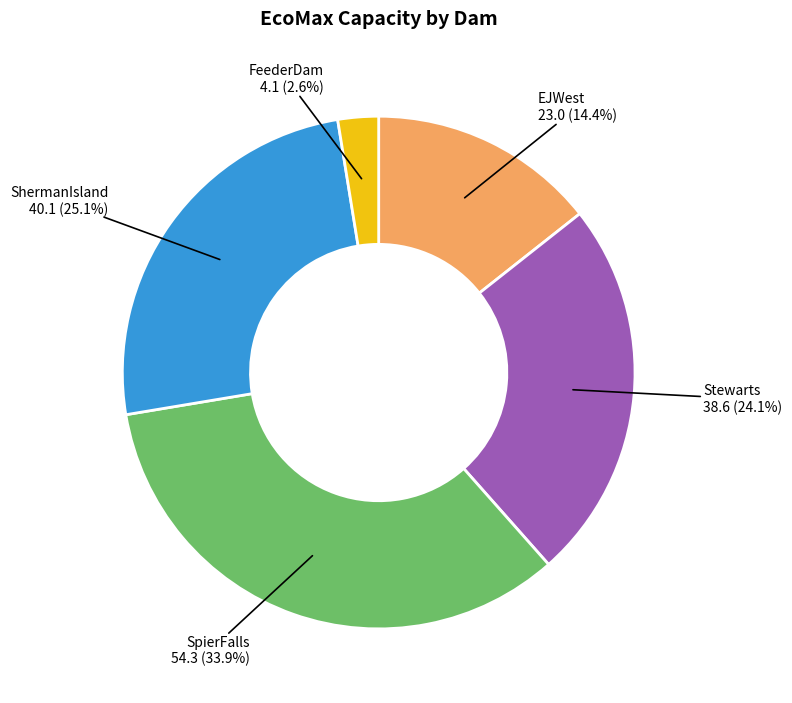

Is there a majority slice in this chart?

No